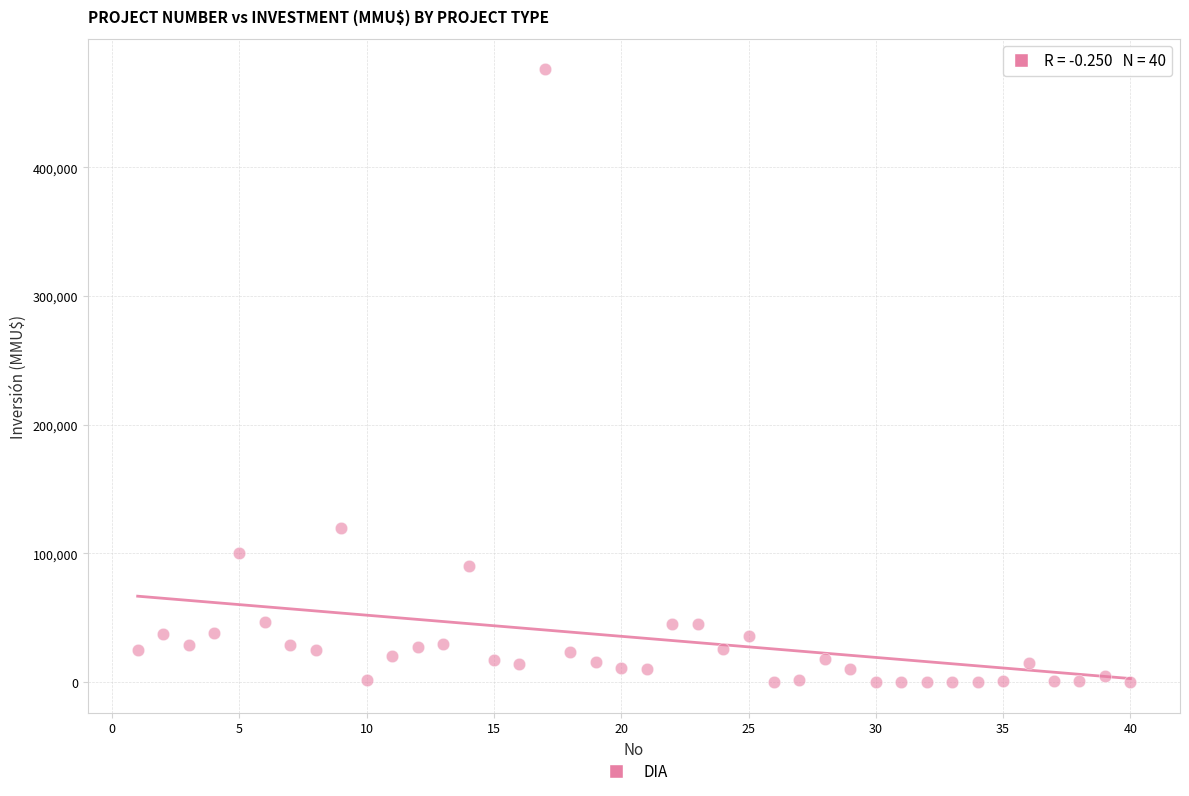

What is the range of X values (max minus min)?

39